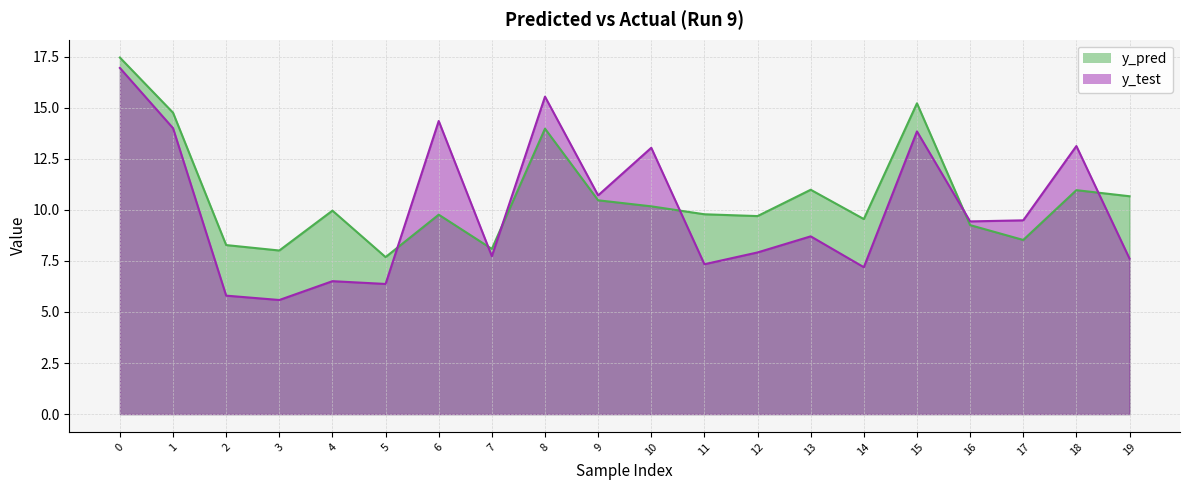

Reading left to right, what are all the values shown in this chart?

y_pred: 0=17.5	1=14.8	2=8.3	3=8.0	4=10.0	5=7.7	6=9.8	7=8.1	8=14.0	9=10.5	10=10.2	11=9.8	12=9.7	13=11.0	14=9.6	15=15.2	16=9.3	17=8.5	18=11.0	19=10.7
y_test: 0=17.0	1=14.0	2=5.8	3=5.6	4=6.5	5=6.4	6=14.4	7=7.7	8=15.5	9=10.7	10=13.0	11=7.3	12=7.9	13=8.7	14=7.2	15=13.8	16=9.4	17=9.5	18=13.1	19=7.6